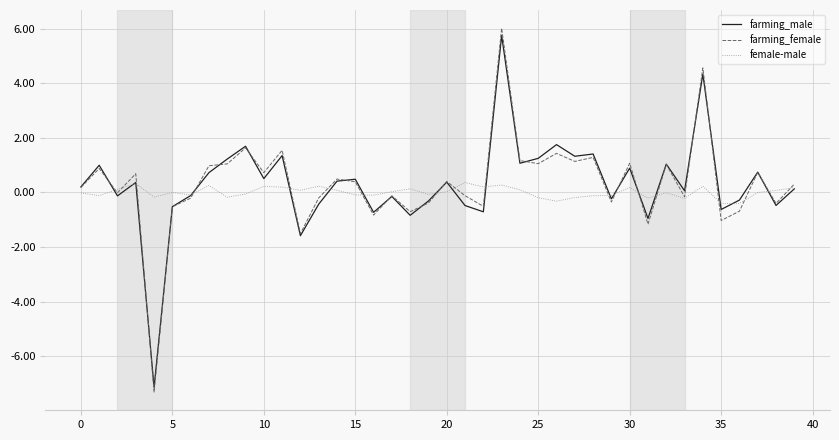

How many lines are shown in the chart?

3